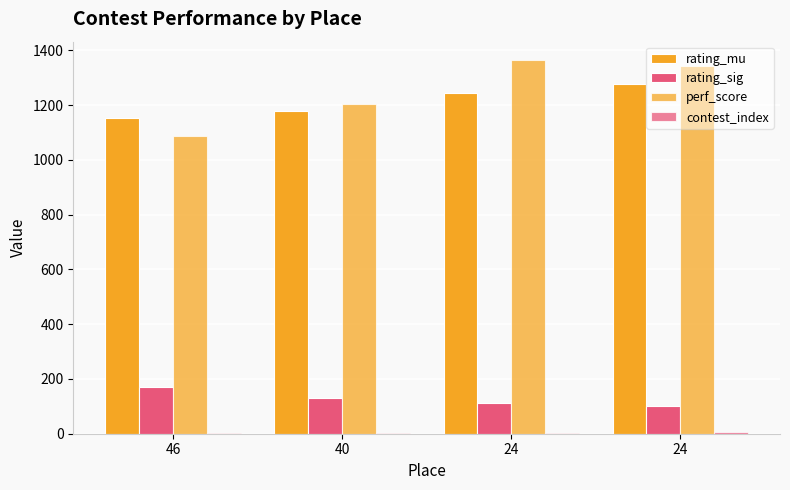

Are the bars horizontal?

No